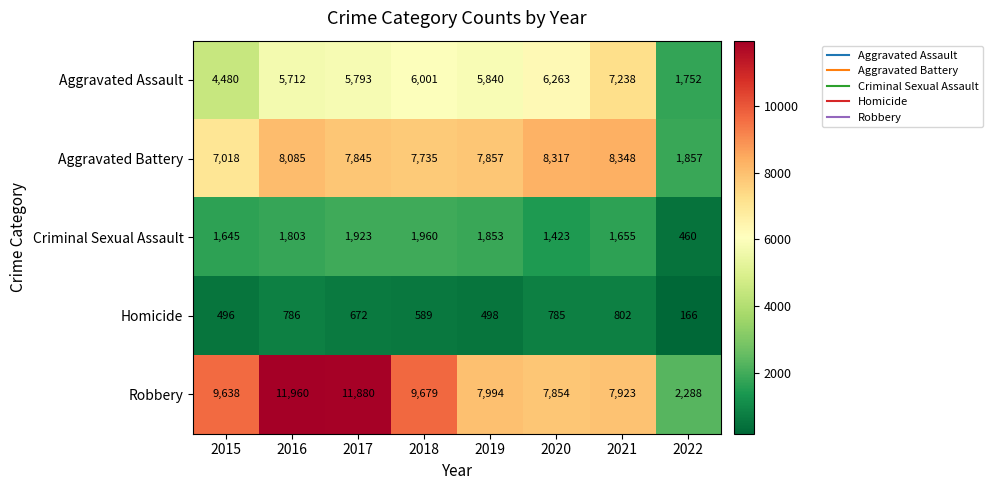

The Homicide series shows 589 at 2018. True or false?

True